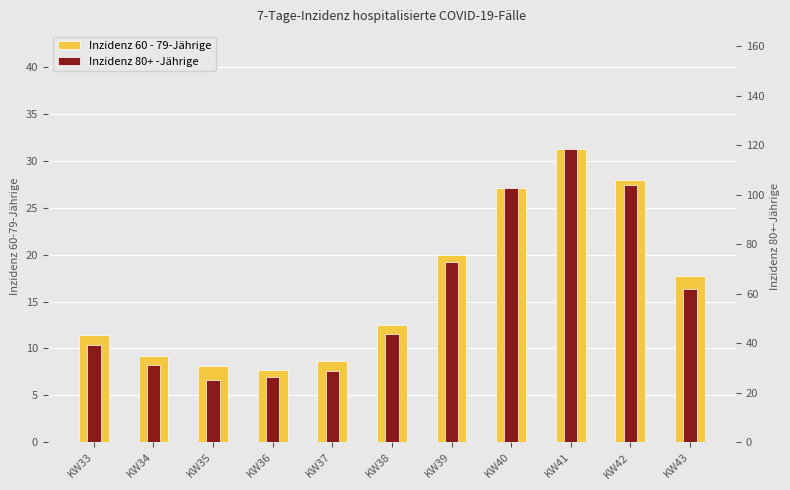

How many bars are there in each group?

2